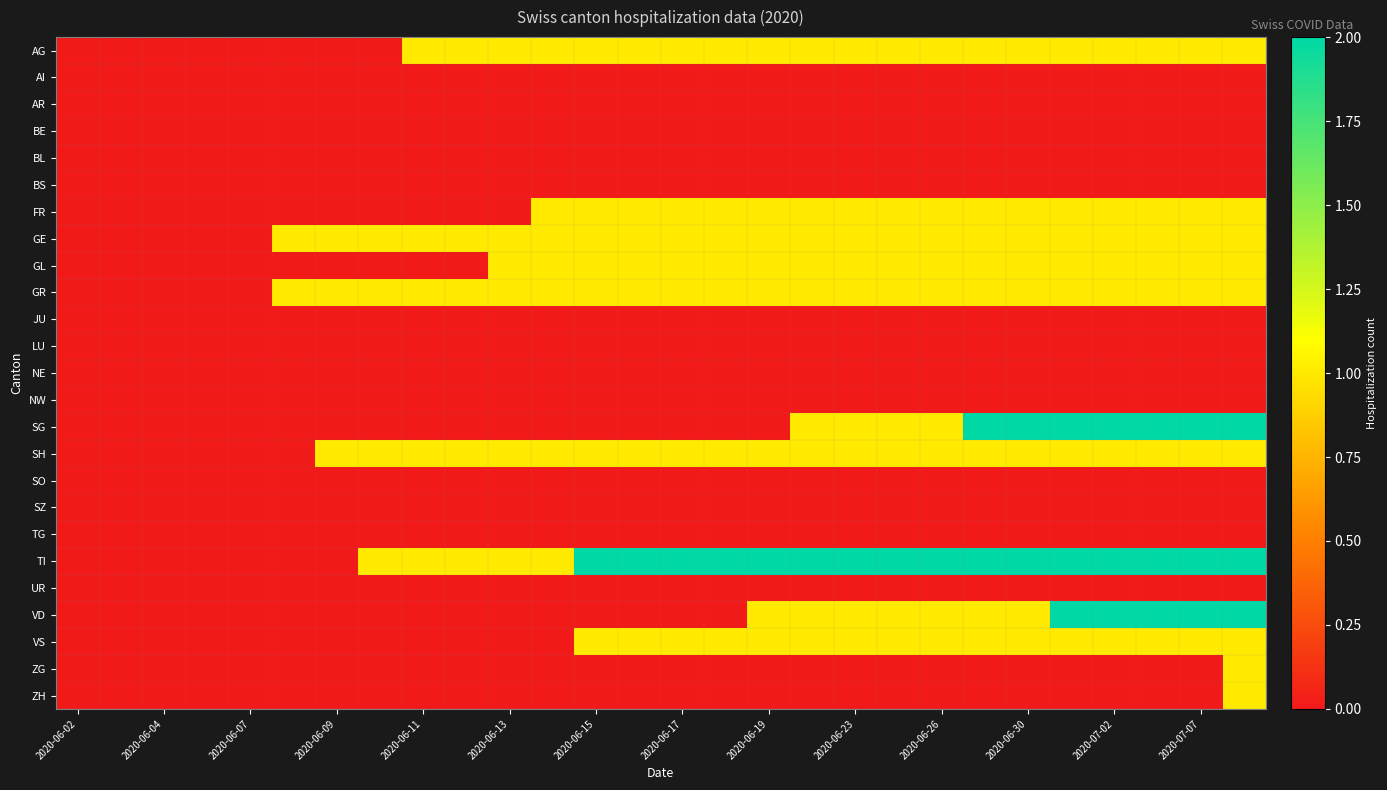

Reading left to right, transcribe all the data shown in this chart.

AG: 0	0	0	0	0	0	0	0	1	1	1	1	1	1	1	1	1	1	1	1	1	1	1	1	1	1	1	1
AI: 0	0	0	0	0	0	0	0	0	0	0	0	0	0	0	0	0	0	0	0	0	0	0	0	0	0	0	0
AR: 0	0	0	0	0	0	0	0	0	0	0	0	0	0	0	0	0	0	0	0	0	0	0	0	0	0	0	0
BE: 0	0	0	0	0	0	0	0	0	0	0	0	0	0	0	0	0	0	0	0	0	0	0	0	0	0	0	0
BL: 0	0	0	0	0	0	0	0	0	0	0	0	0	0	0	0	0	0	0	0	0	0	0	0	0	0	0	0
BS: 0	0	0	0	0	0	0	0	0	0	0	0	0	0	0	0	0	0	0	0	0	0	0	0	0	0	0	0
FR: 0	0	0	0	0	0	0	0	0	0	0	1	1	1	1	1	1	1	1	1	1	1	1	1	1	1	1	1
GE: 0	0	0	0	0	1	1	1	1	1	1	1	1	1	1	1	1	1	1	1	1	1	1	1	1	1	1	1
GL: 0	0	0	0	0	0	0	0	0	0	1	1	1	1	1	1	1	1	1	1	1	1	1	1	1	1	1	1
GR: 0	0	0	0	0	1	1	1	1	1	1	1	1	1	1	1	1	1	1	1	1	1	1	1	1	1	1	1
JU: 0	0	0	0	0	0	0	0	0	0	0	0	0	0	0	0	0	0	0	0	0	0	0	0	0	0	0	0
LU: 0	0	0	0	0	0	0	0	0	0	0	0	0	0	0	0	0	0	0	0	0	0	0	0	0	0	0	0
NE: 0	0	0	0	0	0	0	0	0	0	0	0	0	0	0	0	0	0	0	0	0	0	0	0	0	0	0	0
NW: 0	0	0	0	0	0	0	0	0	0	0	0	0	0	0	0	0	0	0	0	0	0	0	0	0	0	0	0
SG: 0	0	0	0	0	0	0	0	0	0	0	0	0	0	0	0	0	1	1	1	1	2	2	2	2	2	2	2
SH: 0	0	0	0	0	0	1	1	1	1	1	1	1	1	1	1	1	1	1	1	1	1	1	1	1	1	1	1
SO: 0	0	0	0	0	0	0	0	0	0	0	0	0	0	0	0	0	0	0	0	0	0	0	0	0	0	0	0
SZ: 0	0	0	0	0	0	0	0	0	0	0	0	0	0	0	0	0	0	0	0	0	0	0	0	0	0	0	0
TG: 0	0	0	0	0	0	0	0	0	0	0	0	0	0	0	0	0	0	0	0	0	0	0	0	0	0	0	0
TI: 0	0	0	0	0	0	0	1	1	1	1	1	2	2	2	2	2	2	2	2	2	2	2	2	2	2	2	2
UR: 0	0	0	0	0	0	0	0	0	0	0	0	0	0	0	0	0	0	0	0	0	0	0	0	0	0	0	0
VD: 0	0	0	0	0	0	0	0	0	0	0	0	0	0	0	0	1	1	1	1	1	1	1	2	2	2	2	2
VS: 0	0	0	0	0	0	0	0	0	0	0	0	1	1	1	1	1	1	1	1	1	1	1	1	1	1	1	1
ZG: 0	0	0	0	0	0	0	0	0	0	0	0	0	0	0	0	0	0	0	0	0	0	0	0	0	0	0	1
ZH: 0	0	0	0	0	0	0	0	0	0	0	0	0	0	0	0	0	0	0	0	0	0	0	0	0	0	0	1